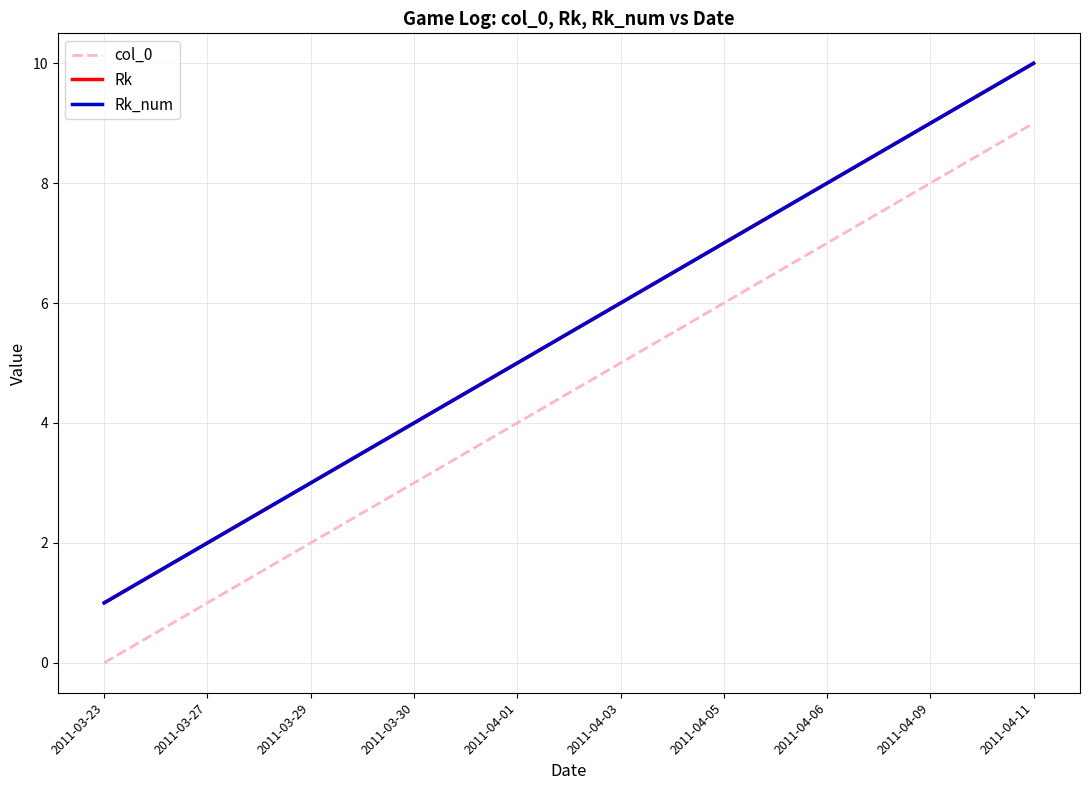

True or false: Rk and Rk_num cross at least once.

False